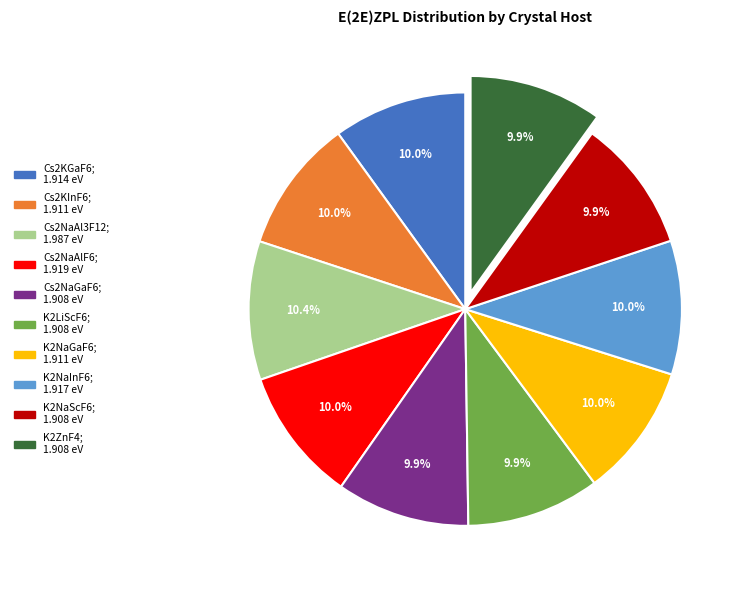

To the nearest percent, what portion does K2ZnF4 represent?

10%